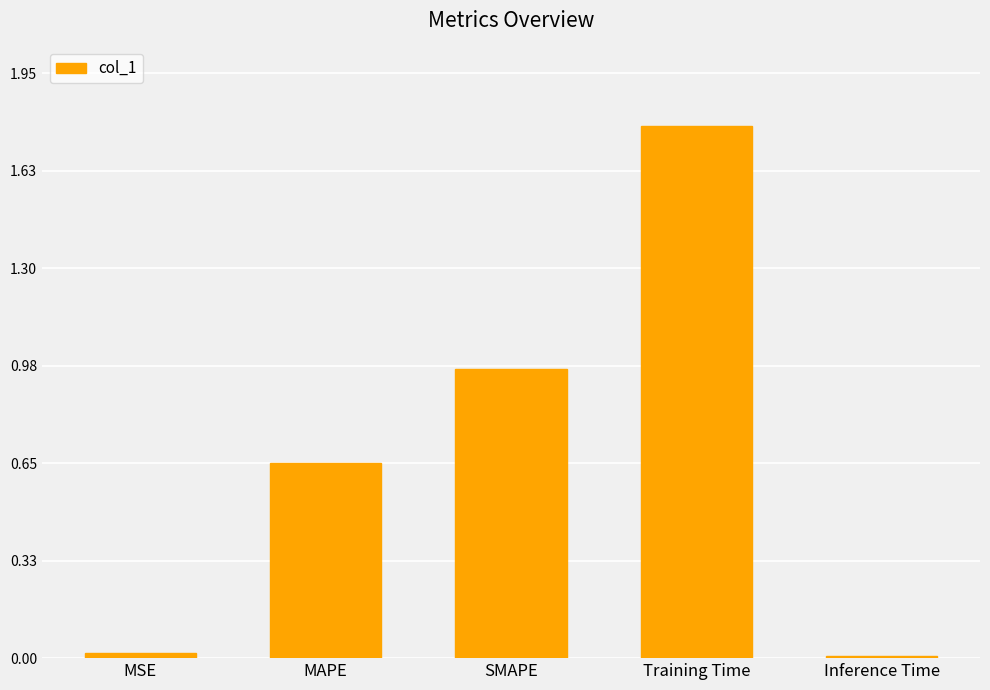

True or false: the data shows 1.7 at SMAPE.

False